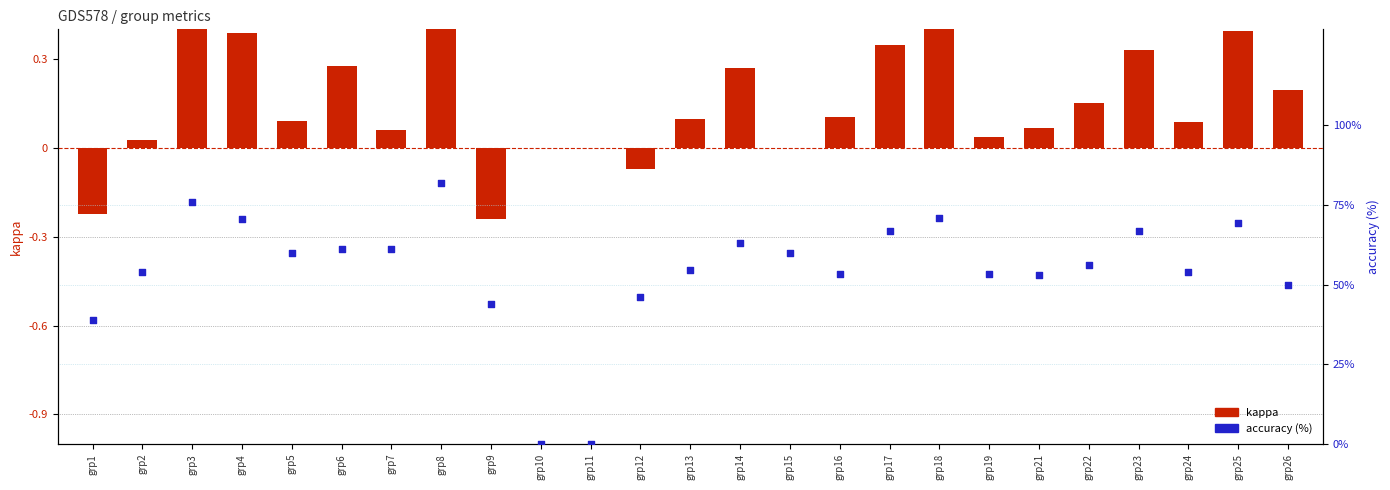

Which series has the largest total across all categories?

accuracy (%)